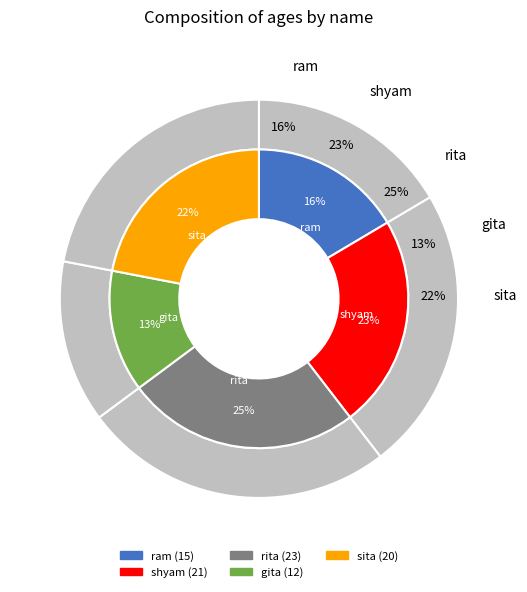

Which has a higher value, sita or gita?

sita